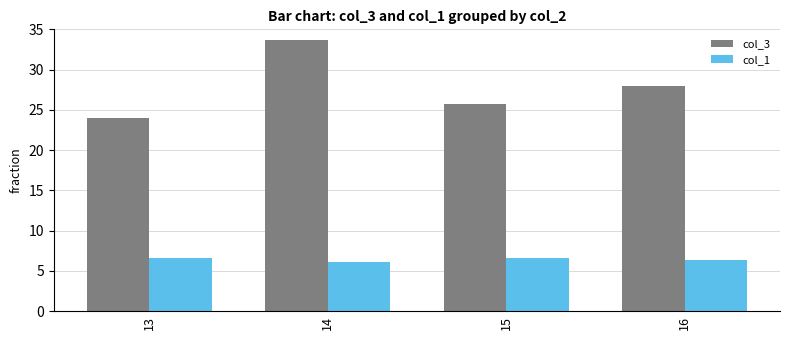

How many bars are there in total?

8